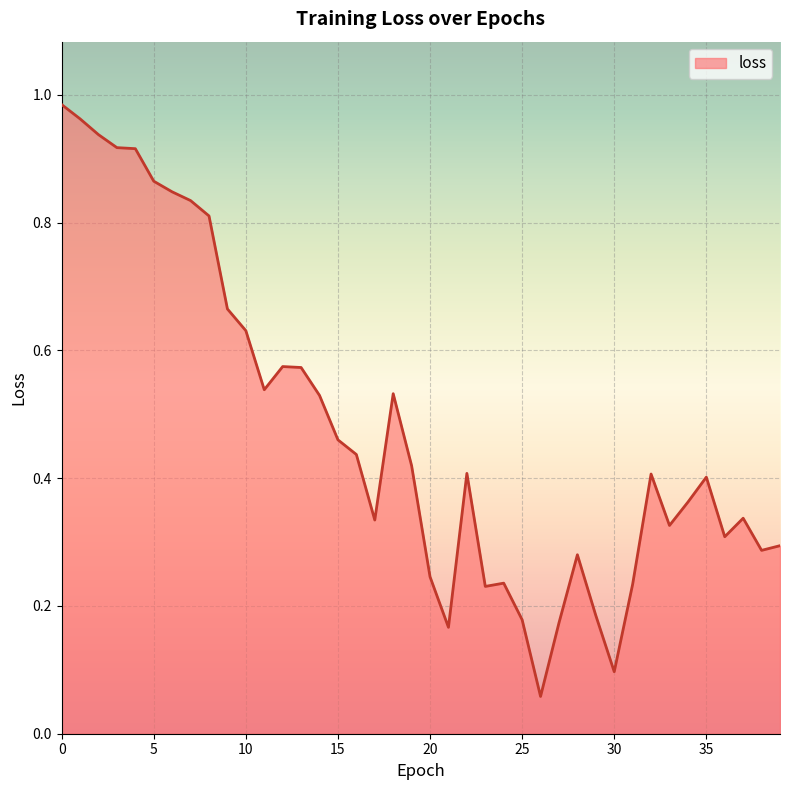

Does the chart display data point markers on the line(s)?

No